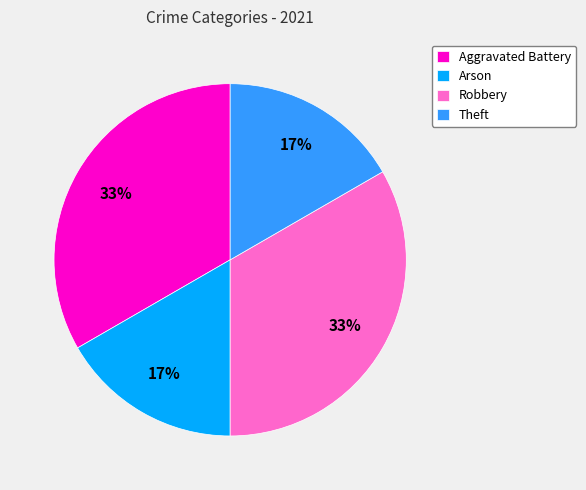

To the nearest percent, what is the average slice percentage?

25%